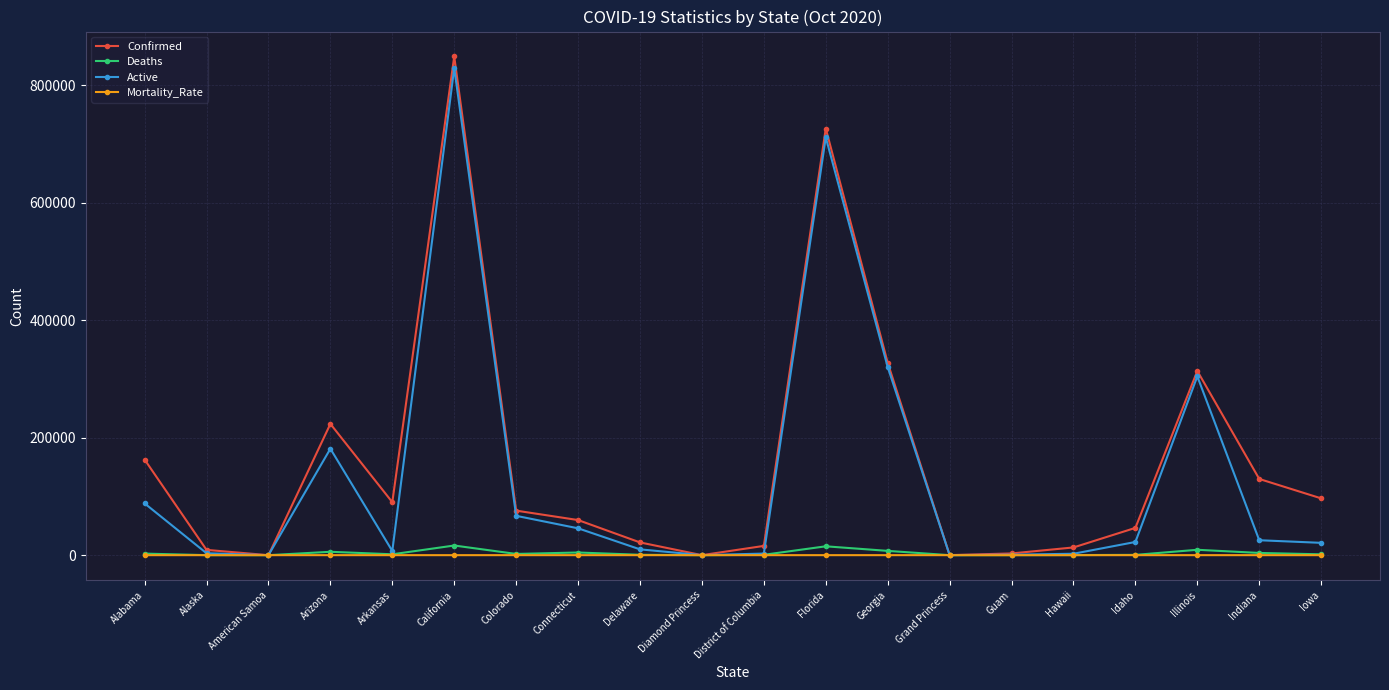

Is it true that Confirmed equals 223401.0 at Arizona?

True